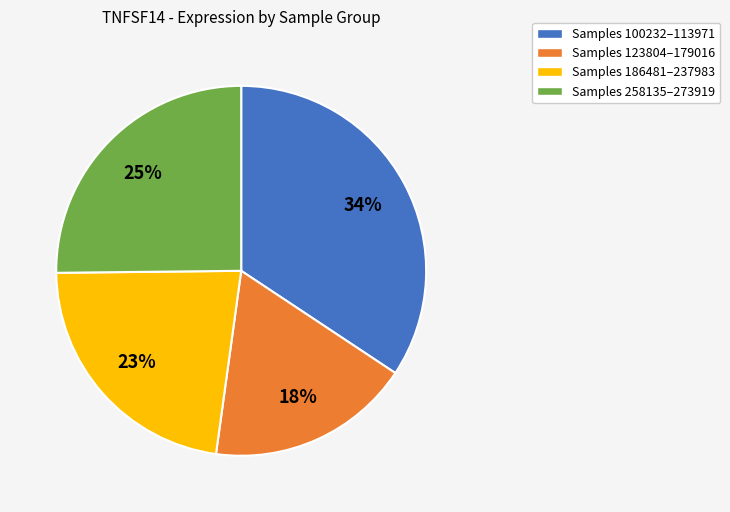

To the nearest percent, what is the average slice percentage?

25%